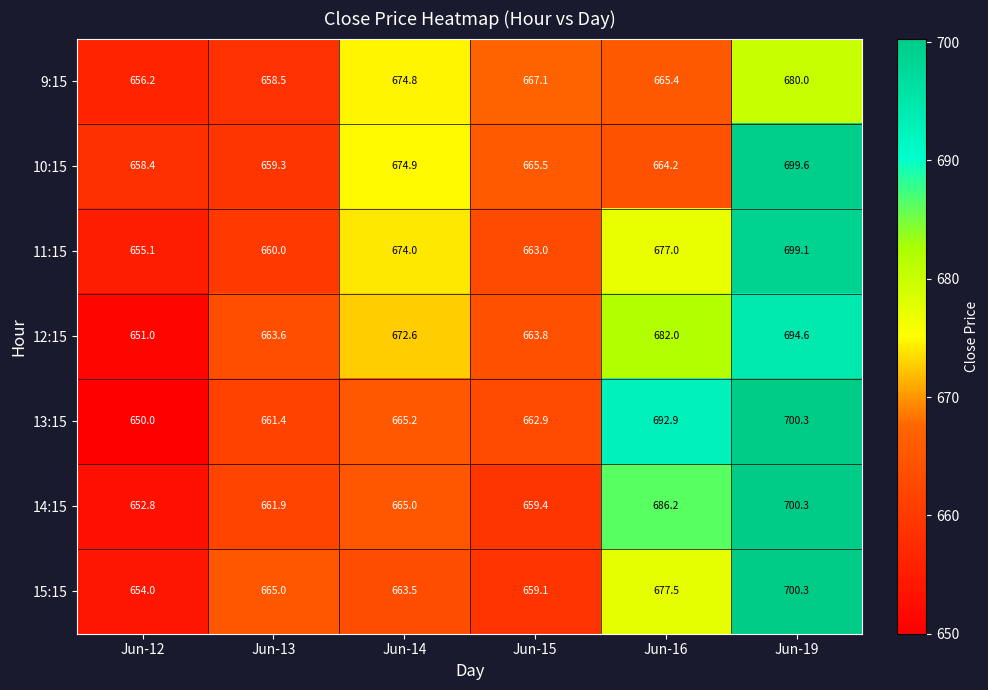

Which series has the largest range (max minus min)?

13:15